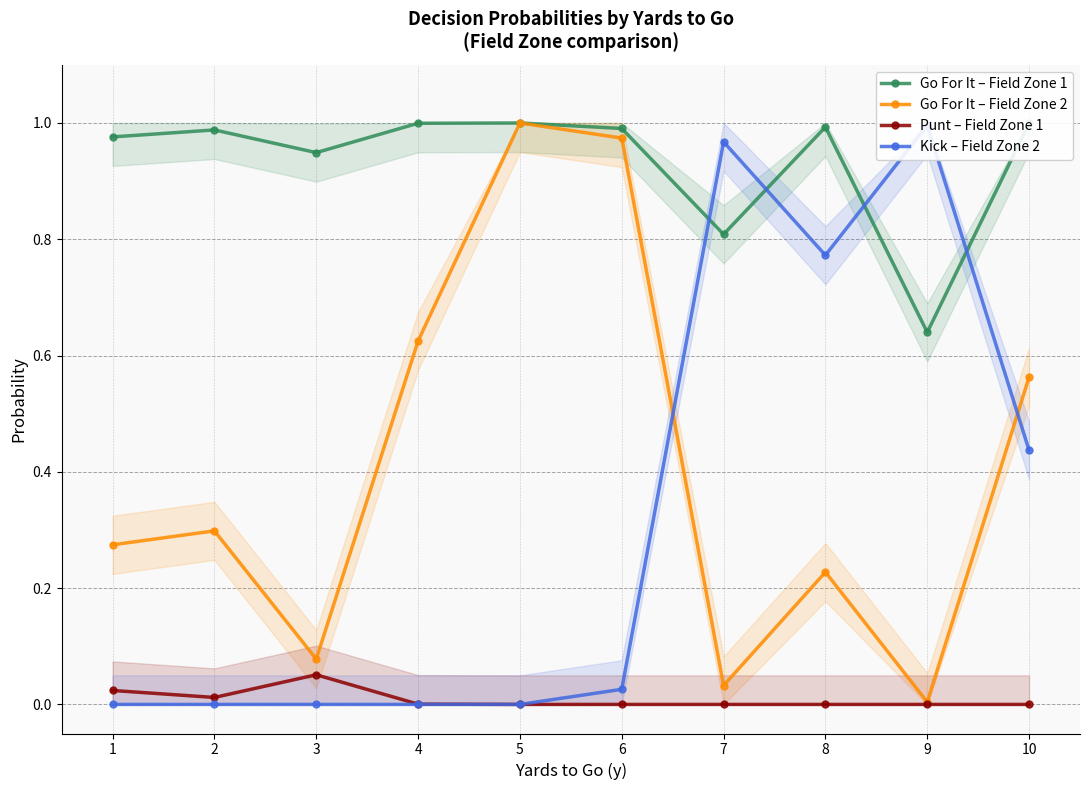

Which series changed the most between 1 and 2?

Go For It – Field Zone 2